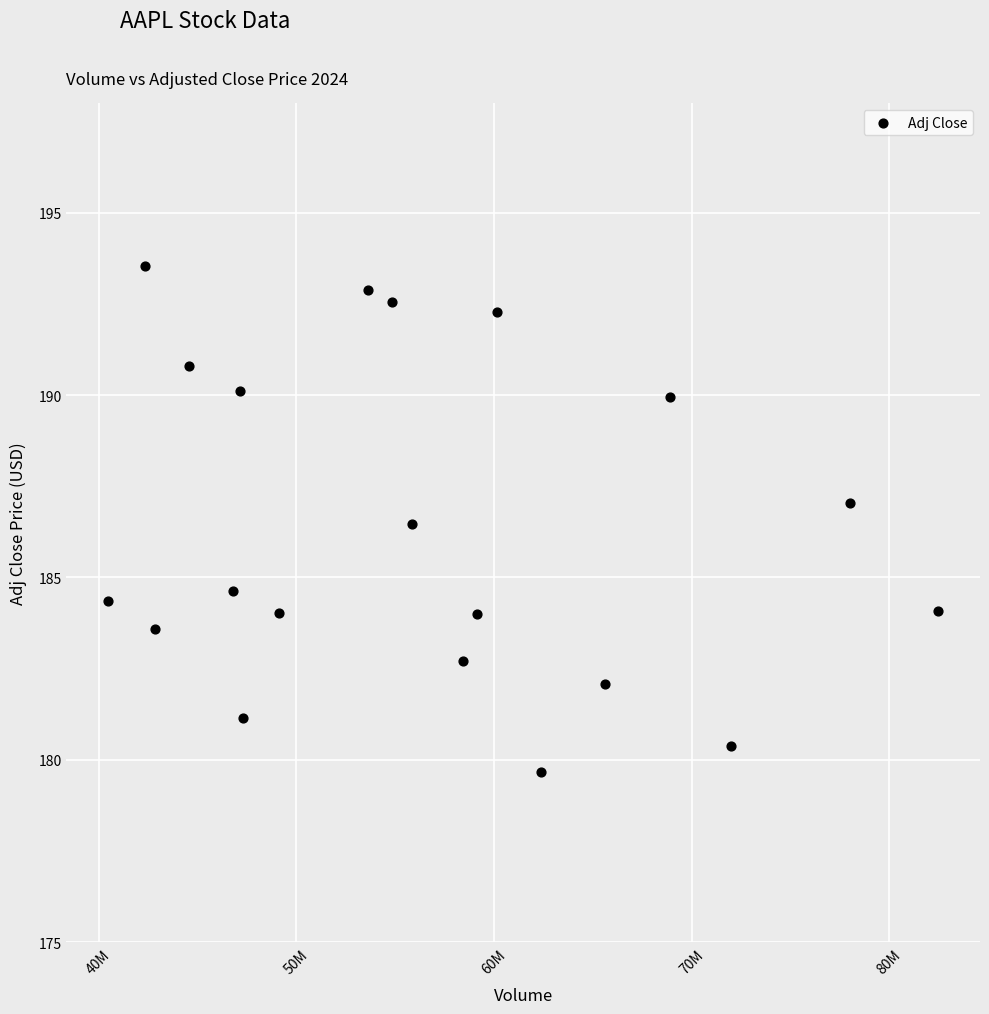

What is the range of Y values (max minus min)?

13.9